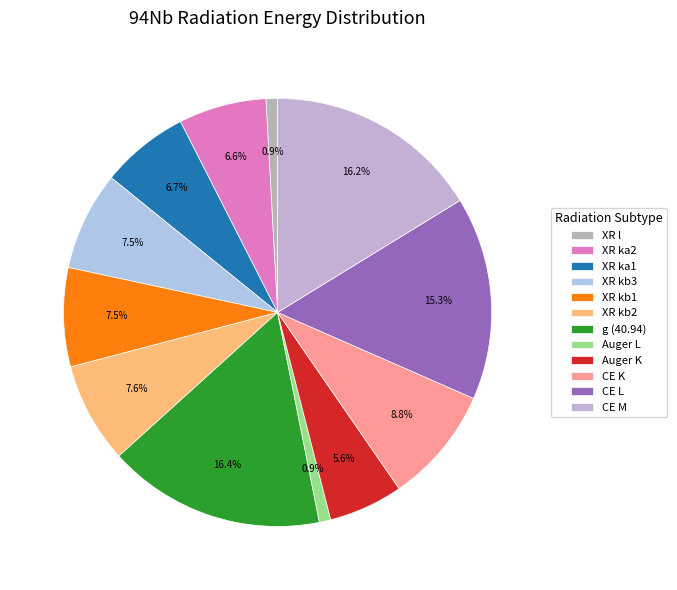

Combined, what portion of the pie is XR l and g (40.94)?

17.3%